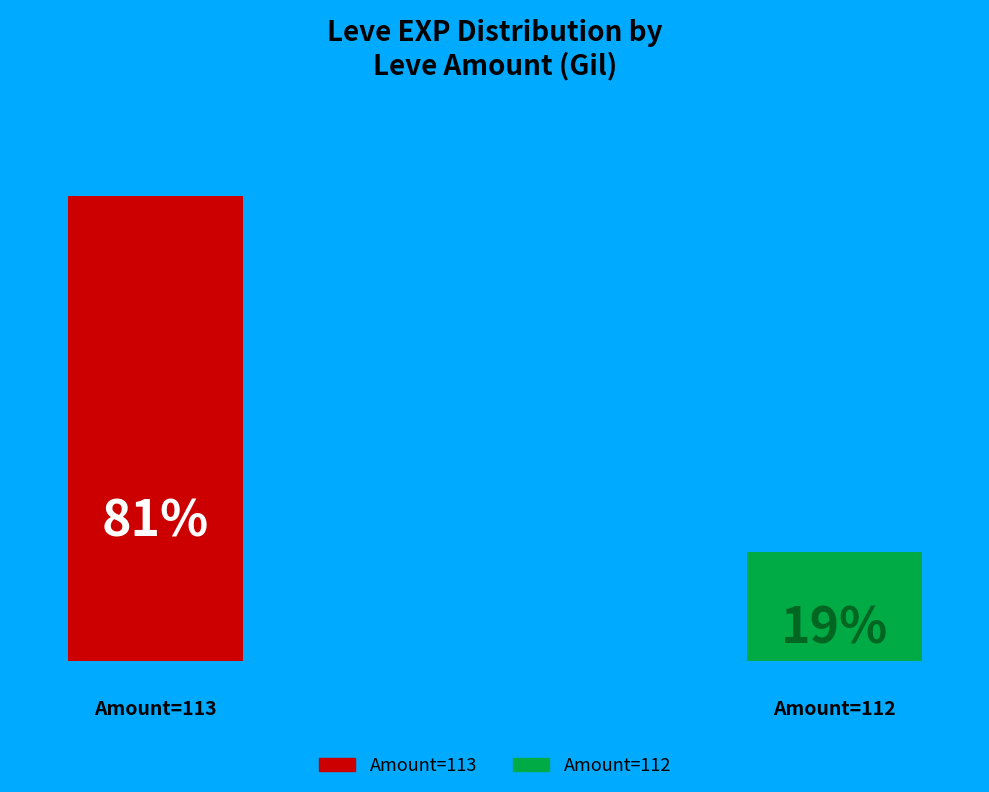

True or false: 10 accounts for 17% of the total.

False